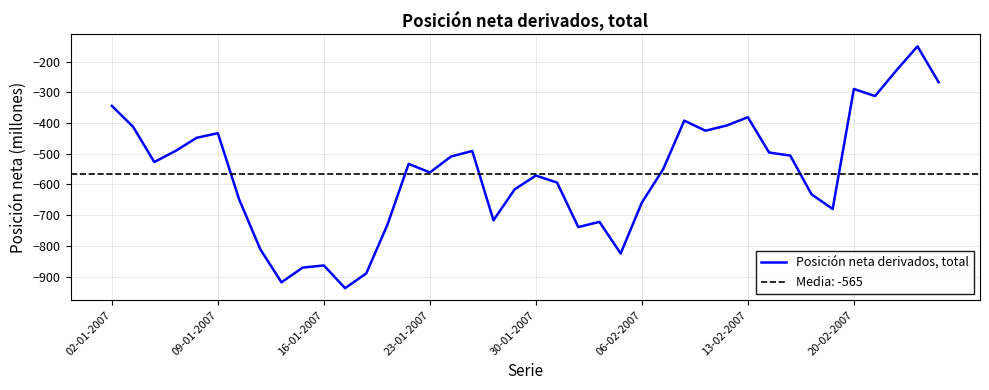

Reading right to left, extract all data points from this chart.

-267	-150	-229	-312	-289	-680	-632	-506	-496	-381	-408	-425	-392	-551	-659	-825	-722	-739	-594	-571	-616	-717	-491	-509	-561	-533	-731	-890	-938	-864	-871	-919	-811	-648	-433	-448	-491	-527	-412	-344